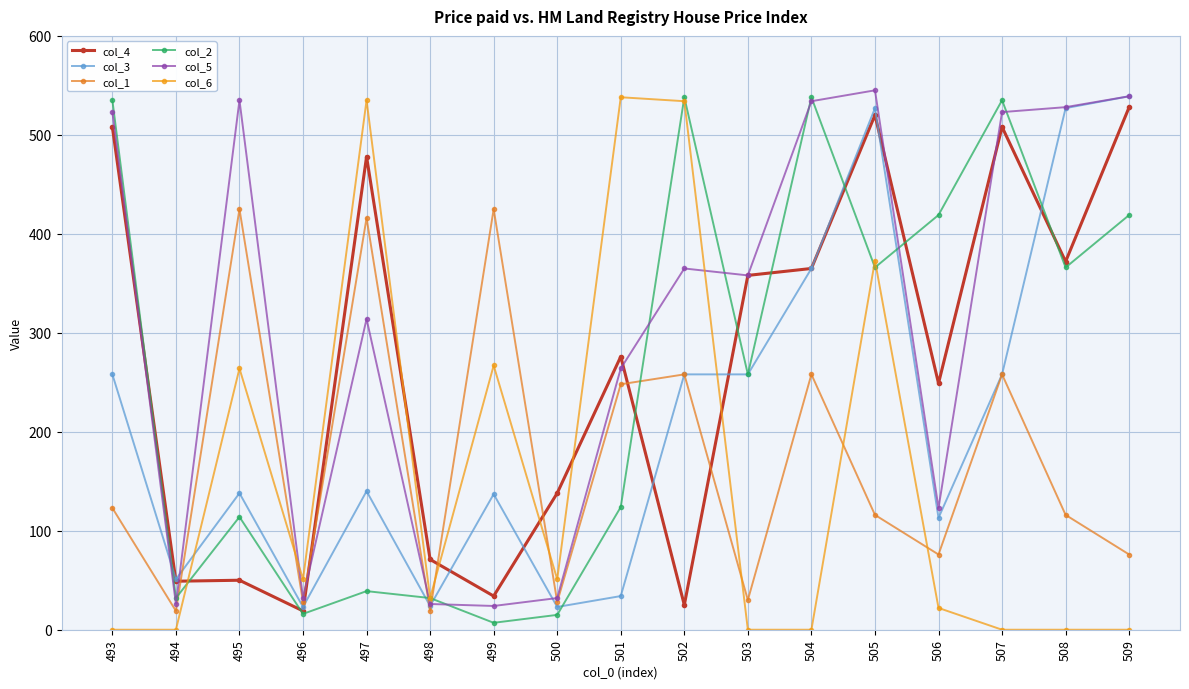

Is this an area chart (filled region under the line)?

No